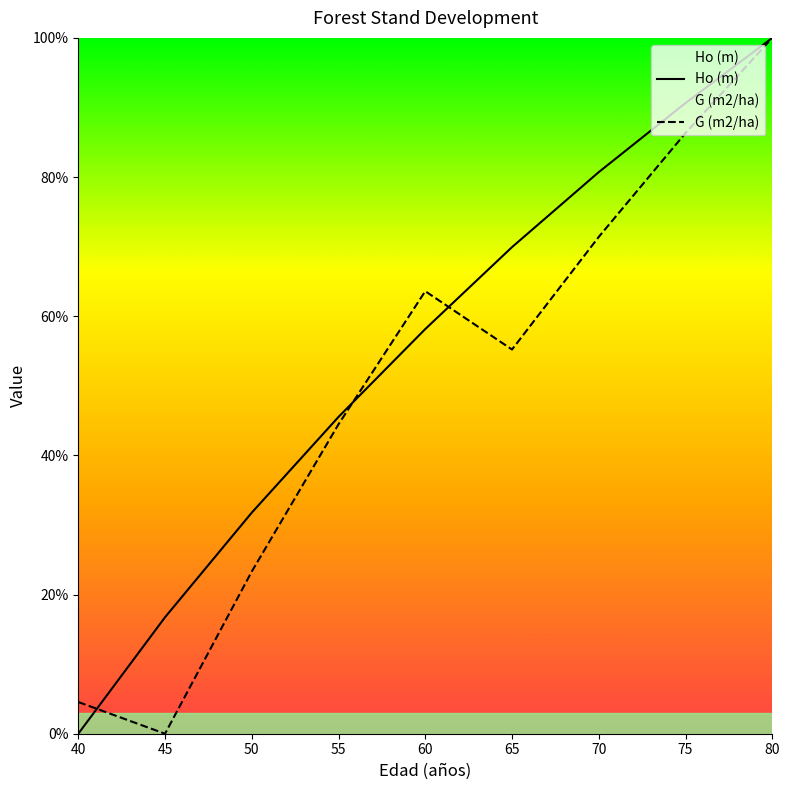

List the series in order of their overall mean, lowest first.

G (m2/ha), Ho (m)